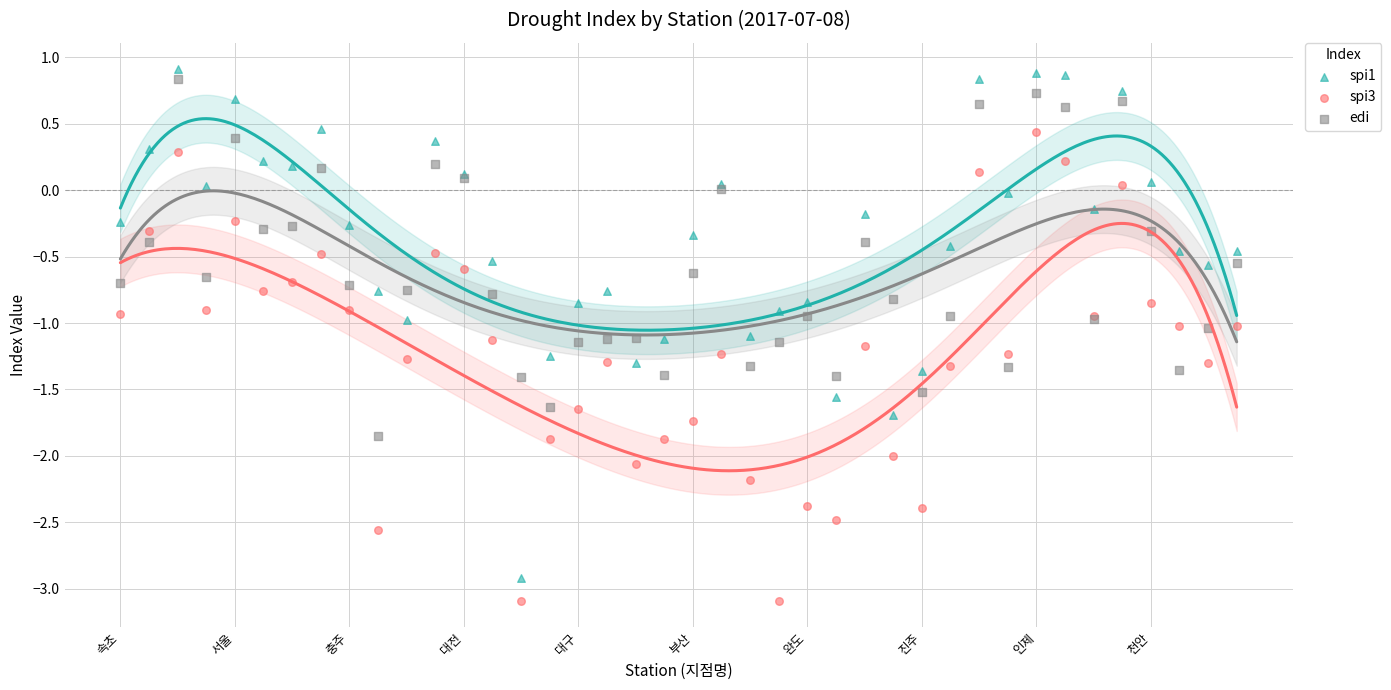

Which series has the largest Y range (max minus min)?

spi1